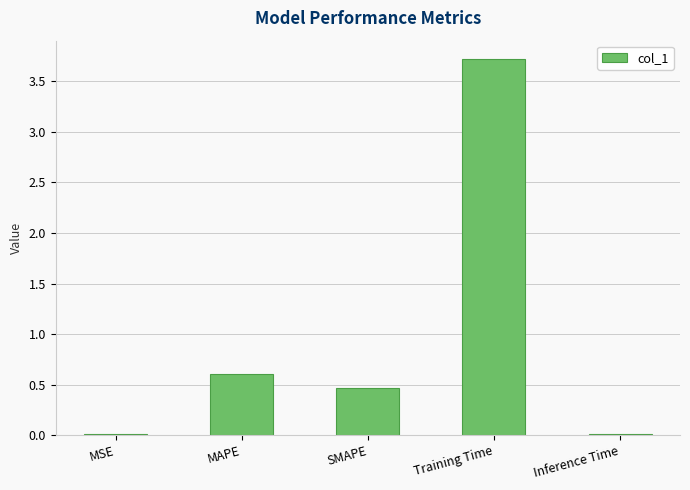

The chart shows a value of 1.0 at MAPE. True or false?

False